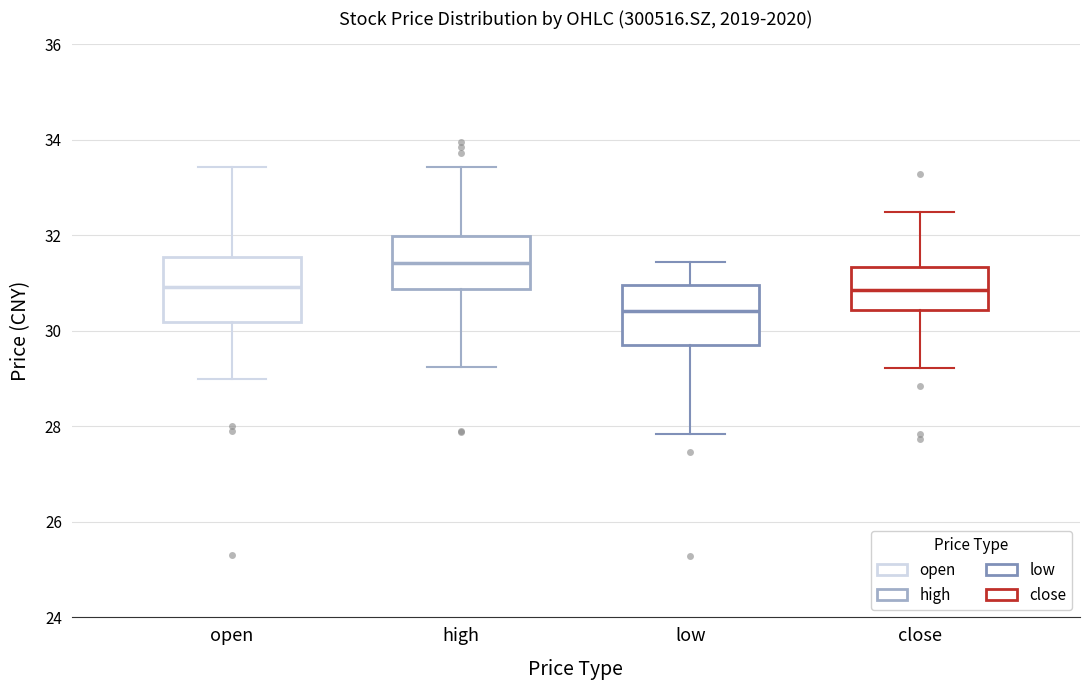

Where is the lower edge of the box for low on the y-axis? The values are not printed on the chart, so give them approximately, as read against the axis.

29.6